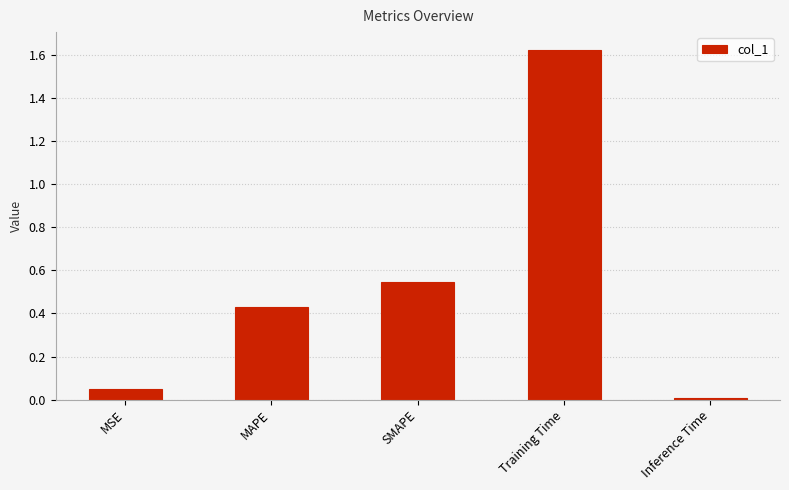

How many distinct data groups are displayed?

1